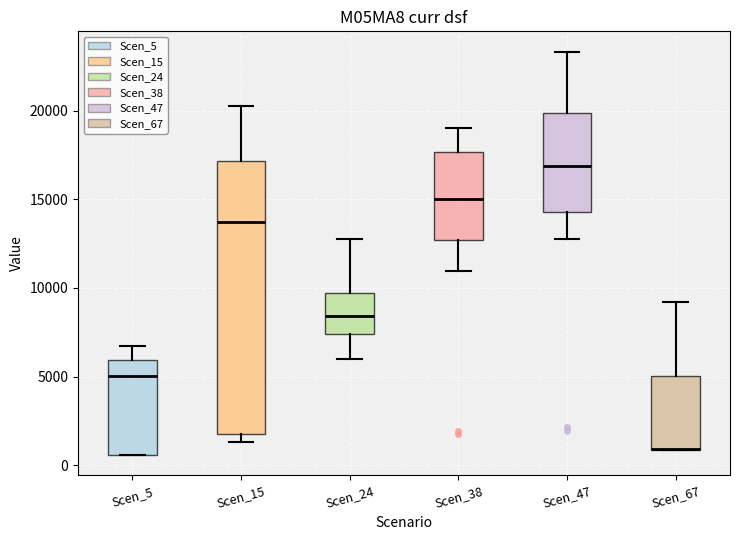

Where is the lower edge of the box for Scen_15 on the y-axis? The values are not printed on the chart, so give them approximately, as read against the axis.

2000